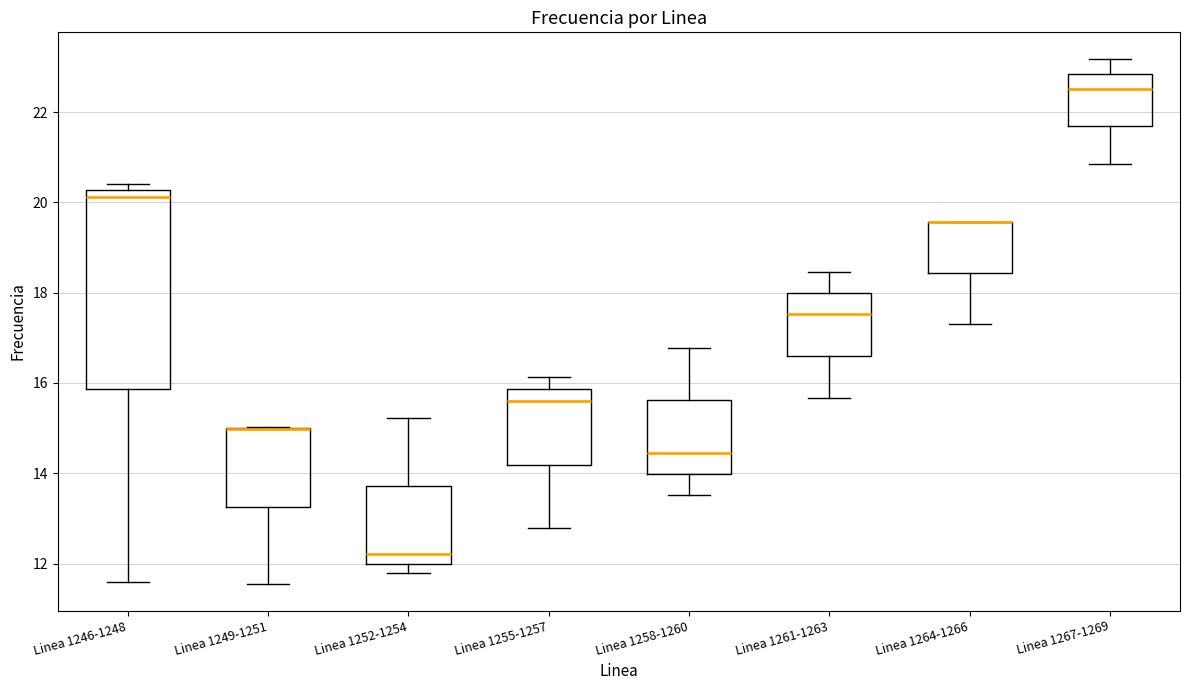

Reading left to right, transcribe this box plot: for each box, give where its median line is, the range the box spans, and where its two whiskers end, as read against the y-axis. The values are not printed on the chart, so give them approximately, as read against the axis.

Linea 1246-1248: median 20.2 (just below the box's upper edge), box 15.8 to 20.2, whiskers 11.6 to 20.4
Linea 1249-1251: median 15.0 (drawn on the box's upper edge), box 13.2 to 15.0, whiskers 11.6 to 15.0
Linea 1252-1254: median 12.2, box 12.0 to 13.8, whiskers 11.8 to 15.2
Linea 1255-1257: median 15.6, box 14.2 to 15.8, whiskers 12.8 to 16.2
Linea 1258-1260: median 14.4, box 14.0 to 15.6, whiskers 13.6 to 16.8
Linea 1261-1263: median 17.6, box 16.6 to 18.0, whiskers 15.6 to 18.4
Linea 1264-1266: median 19.6 (drawn on the box's upper edge), box 18.4 to 19.6, whiskers 17.4 to 19.6
Linea 1267-1269: median 22.6, box 21.6 to 22.8, whiskers 20.8 to 23.2